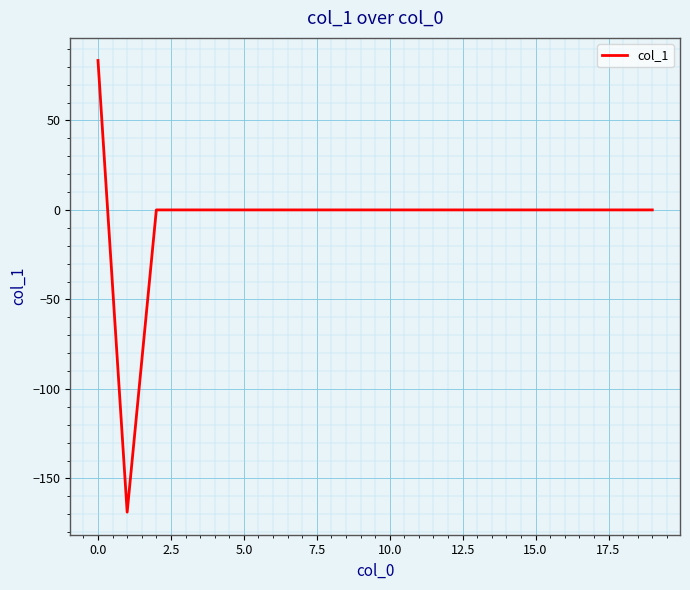

What is the smallest value displayed?

-168.8